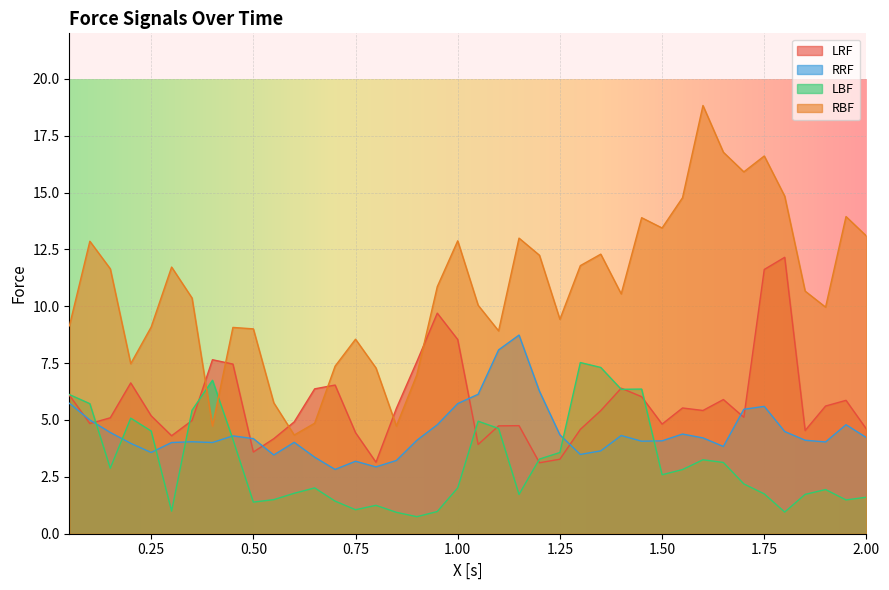

Which series has the largest total across all categories?

RBF